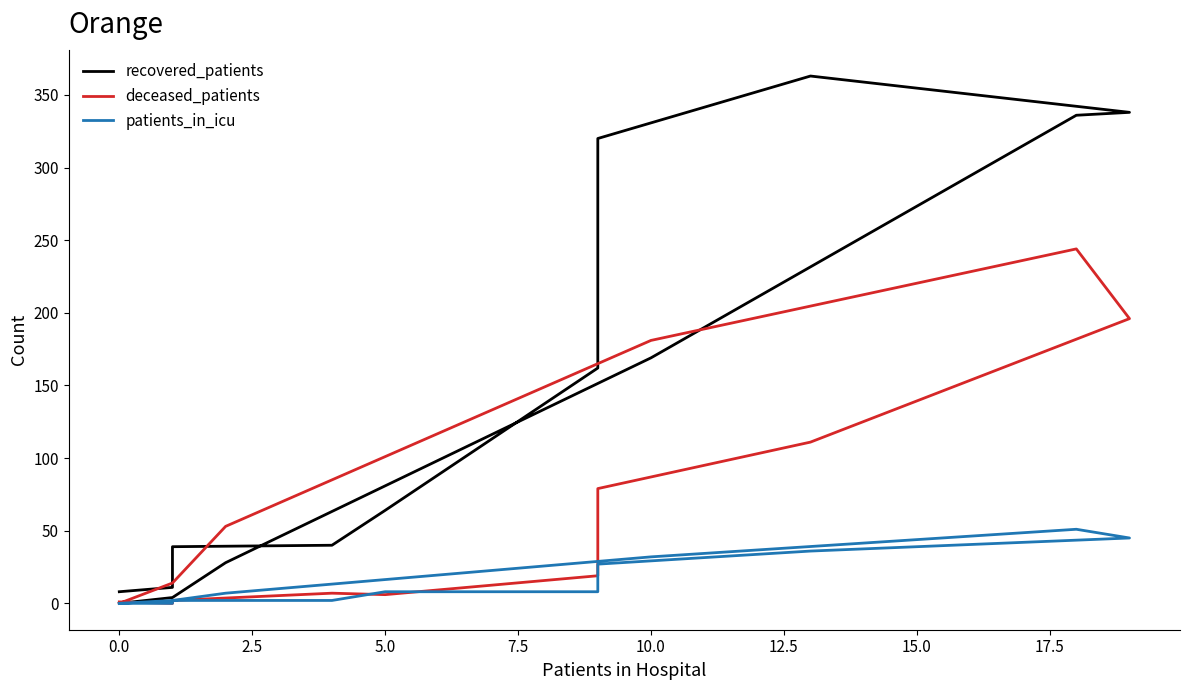

Is the value of deceased_patients at 5.0 greater than the value of patients_in_icu at 10.0?

No